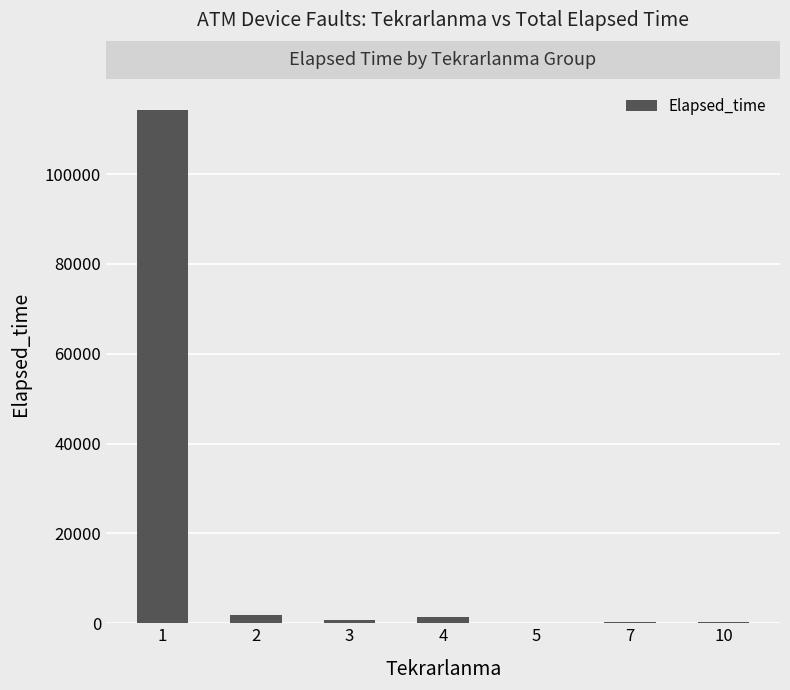

Read the value at 10.

330